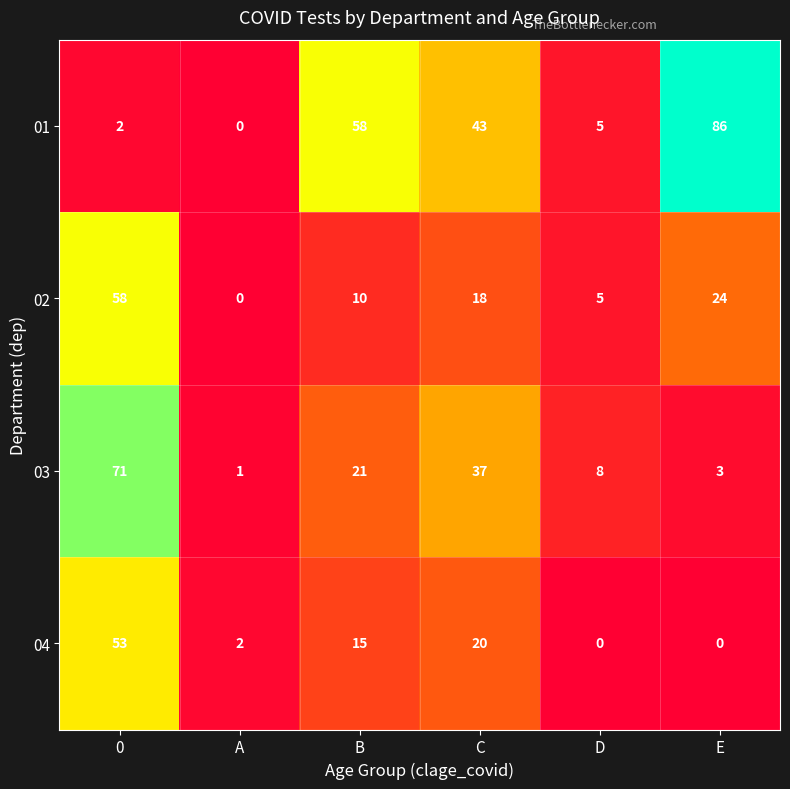

Is it true that 01 equals 58 at B?

True